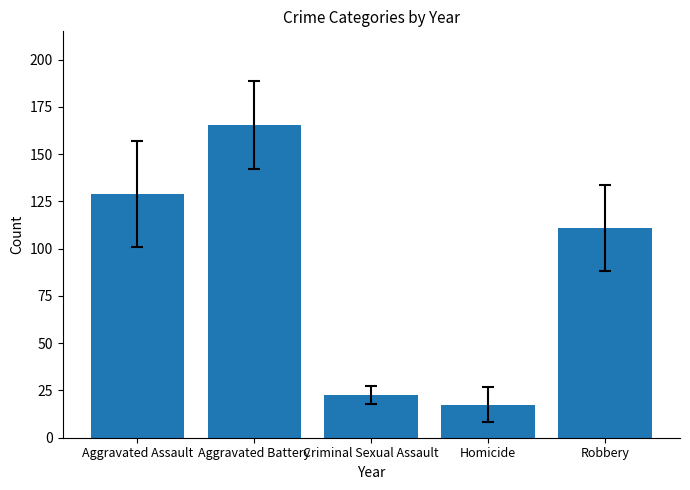

Where is the data nearest to the value 91?

Robbery